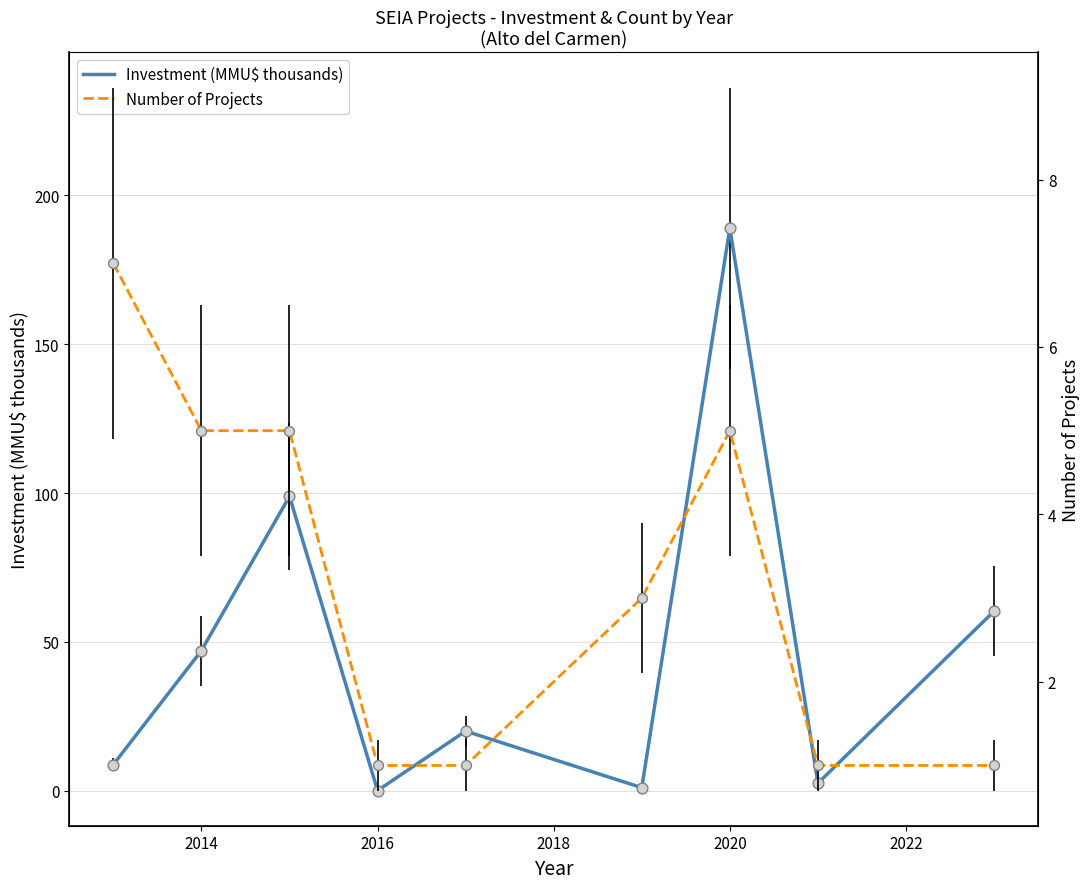

What is the maximum value for Investment (MMU$ thousands)?

189.0